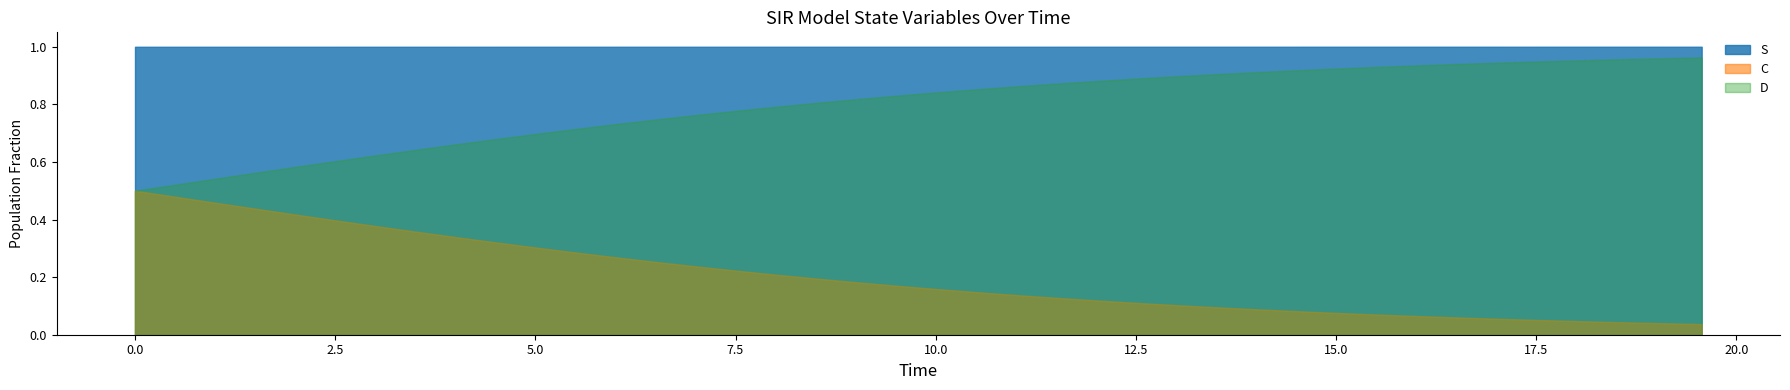

Count the values in the range 0 to 1.

40